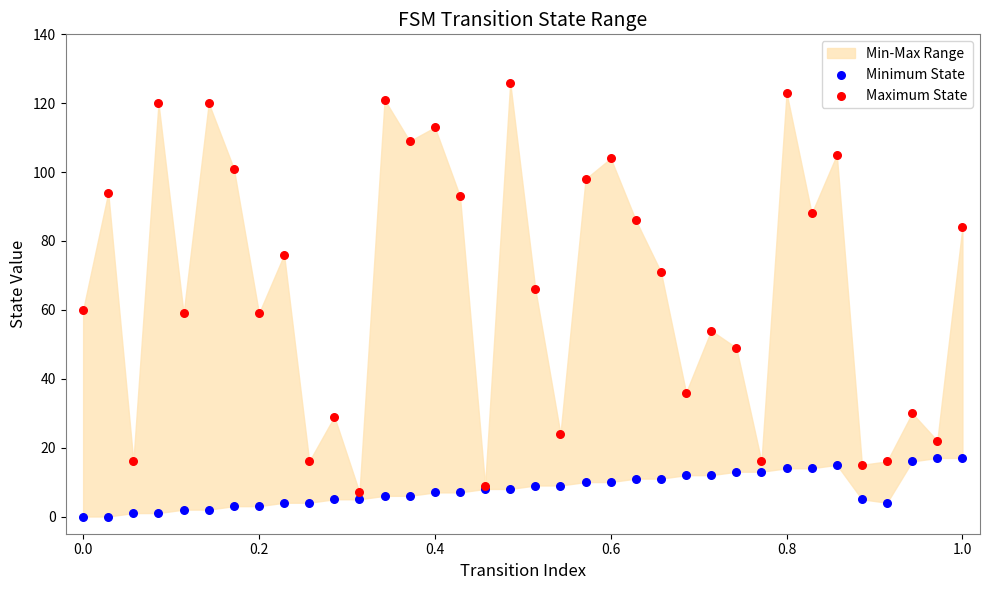

Which series contains the highest Y value?

Maximum State